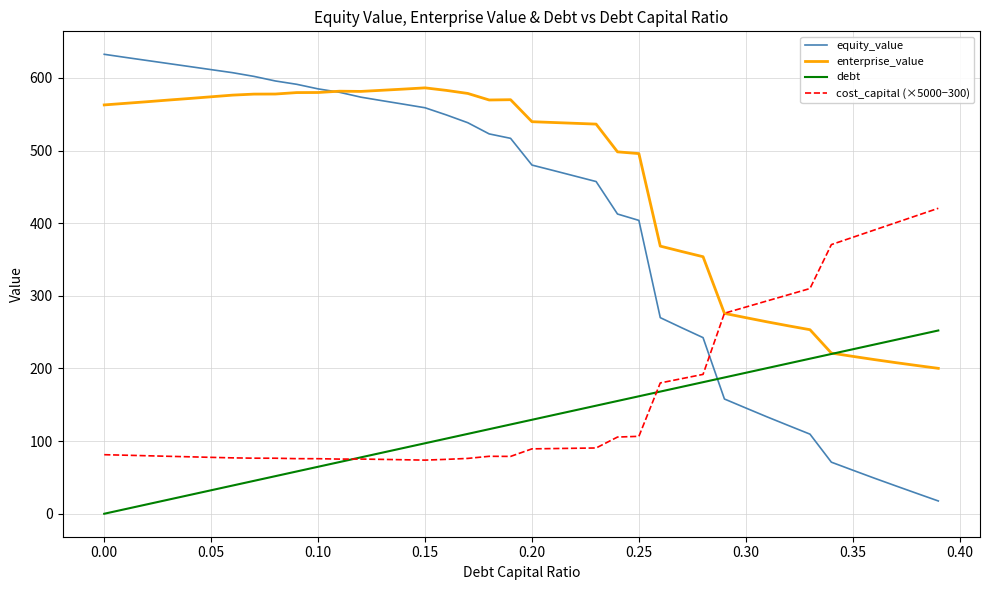

Which series has the largest range (max minus min)?

equity_value